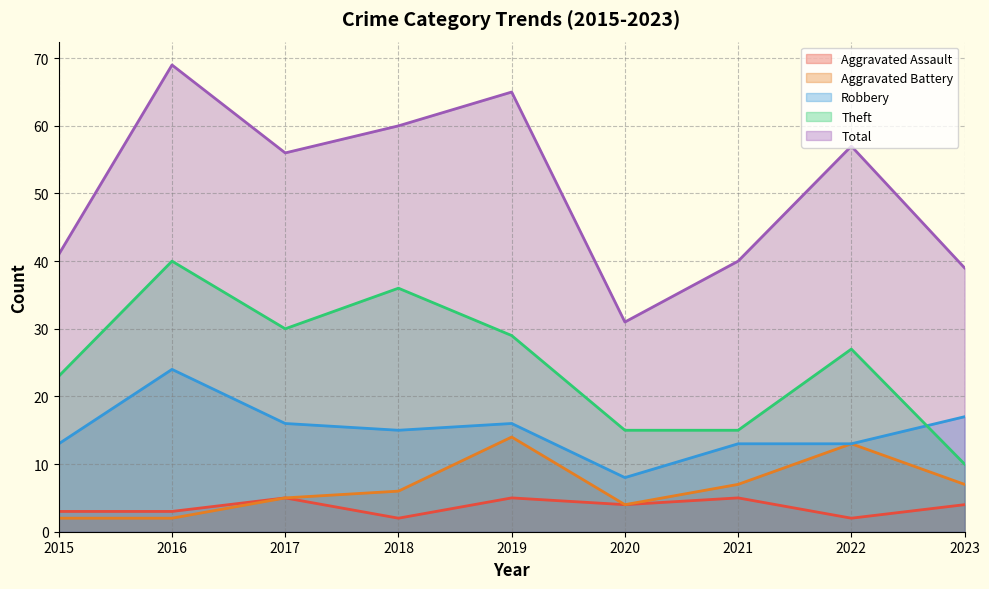

Reading left to right, transcribe all the data shown in this chart.

Aggravated Assault: 2015=3	2016=3	2017=5	2018=2	2019=5	2020=4	2021=5	2022=2	2023=4
Aggravated Battery: 2015=2	2016=2	2017=5	2018=6	2019=14	2020=4	2021=7	2022=13	2023=7
Robbery: 2015=13	2016=24	2017=16	2018=15	2019=16	2020=8	2021=13	2022=13	2023=17
Theft: 2015=23	2016=40	2017=30	2018=36	2019=29	2020=15	2021=15	2022=27	2023=10
Total: 2015=41	2016=69	2017=56	2018=60	2019=65	2020=31	2021=40	2022=57	2023=39